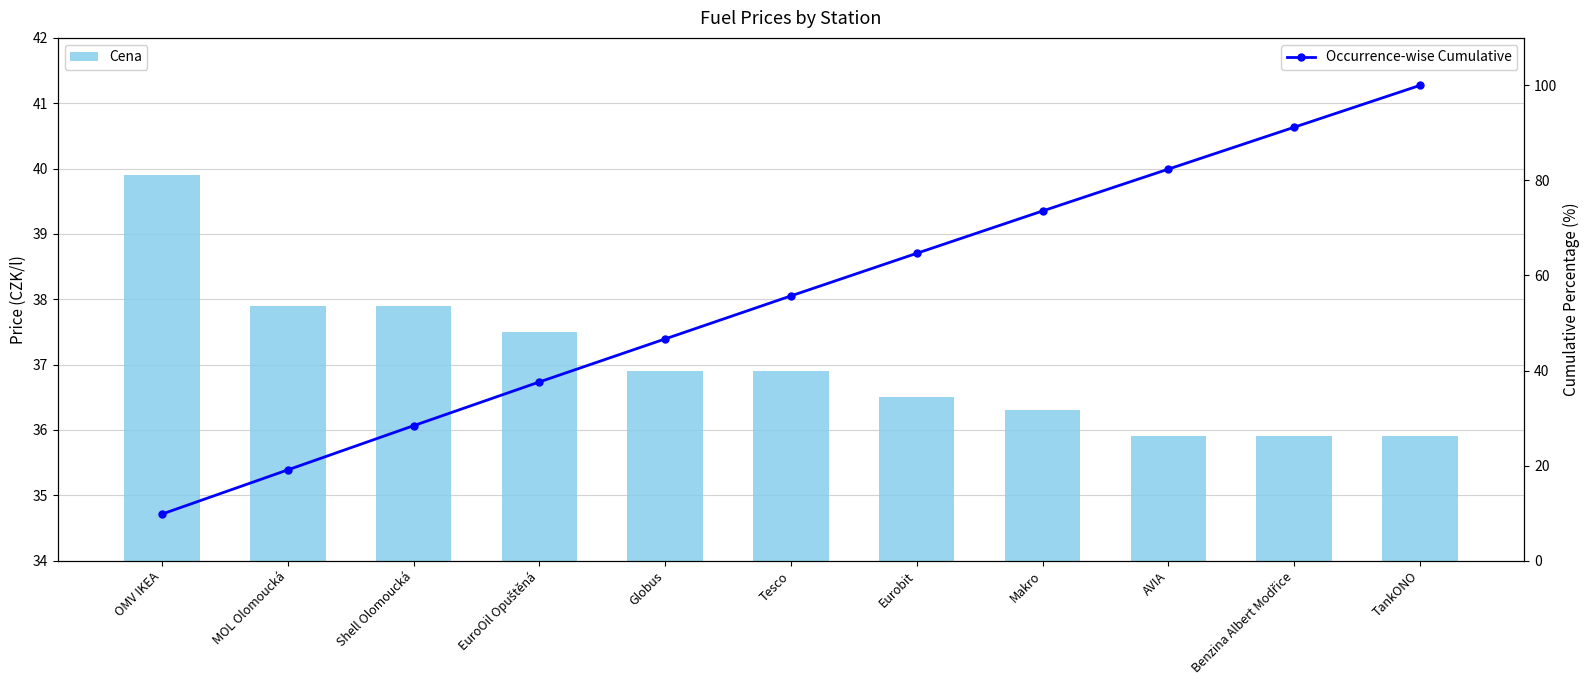

What are all the series names shown in the legend?

Cena, Occurrence-wise Cumulative